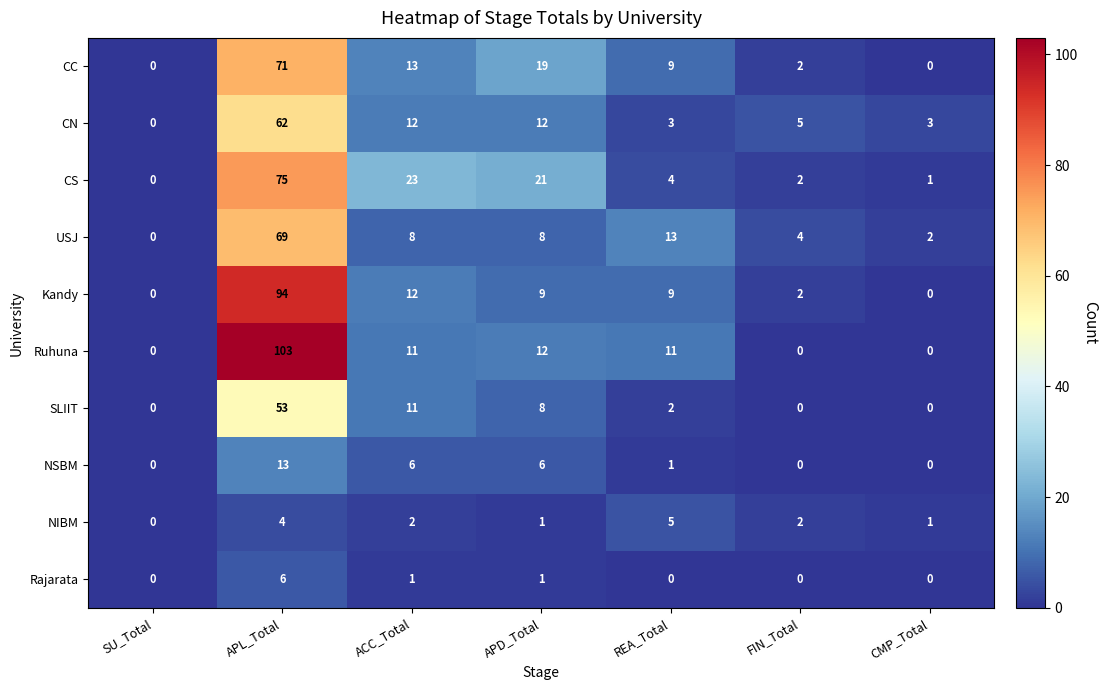

The USJ series shows 8 at ACC_Total. True or false?

True